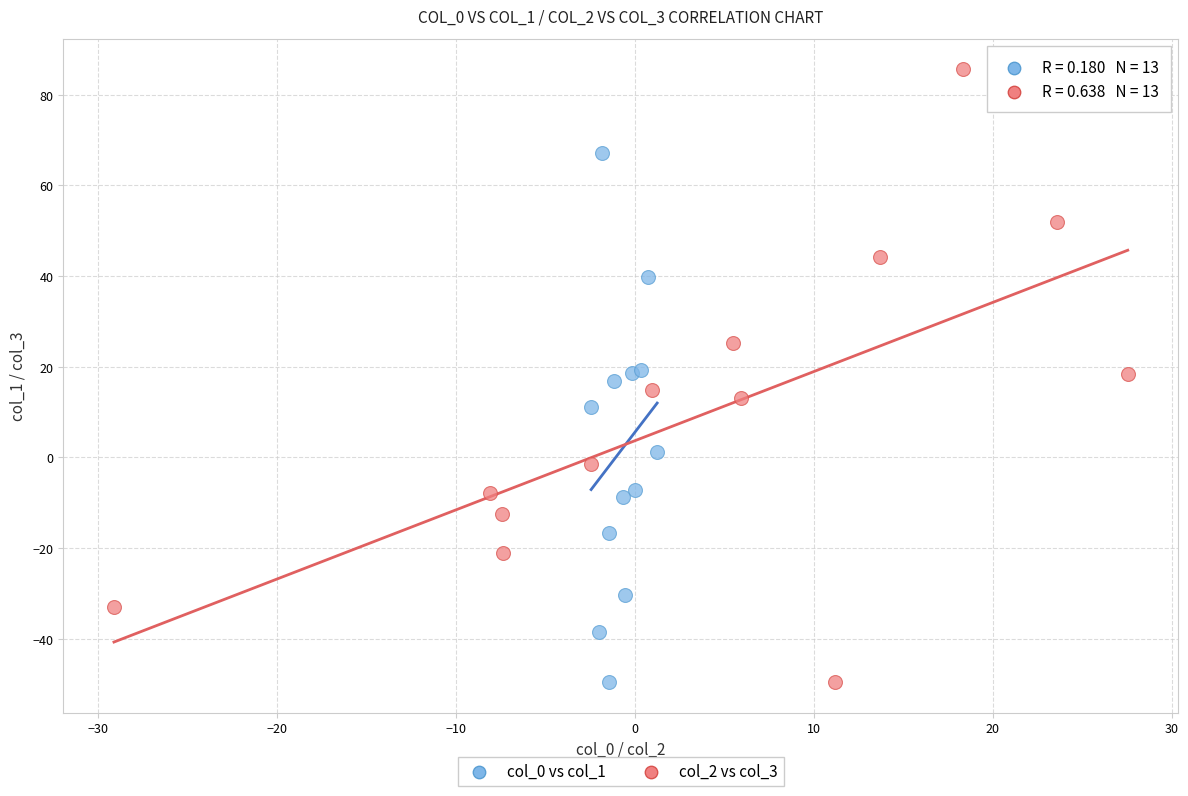

Which series contains the highest Y value?

col_2 vs col_3